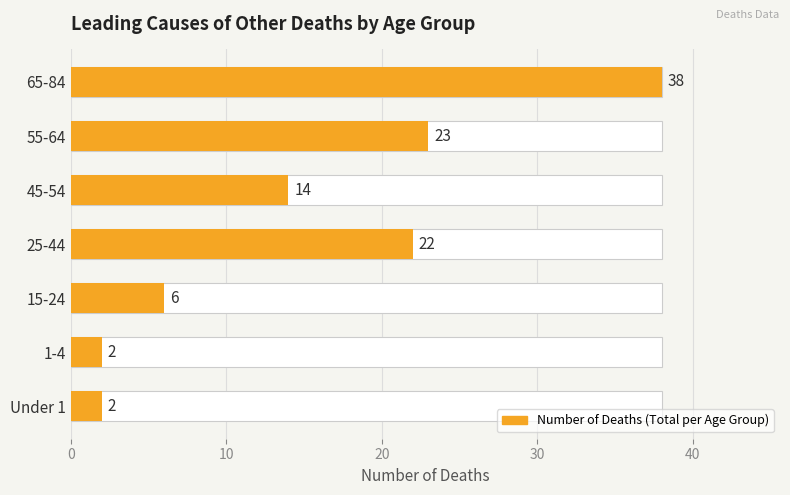

What is the sum of the values at 15-24 and 25-44?

28